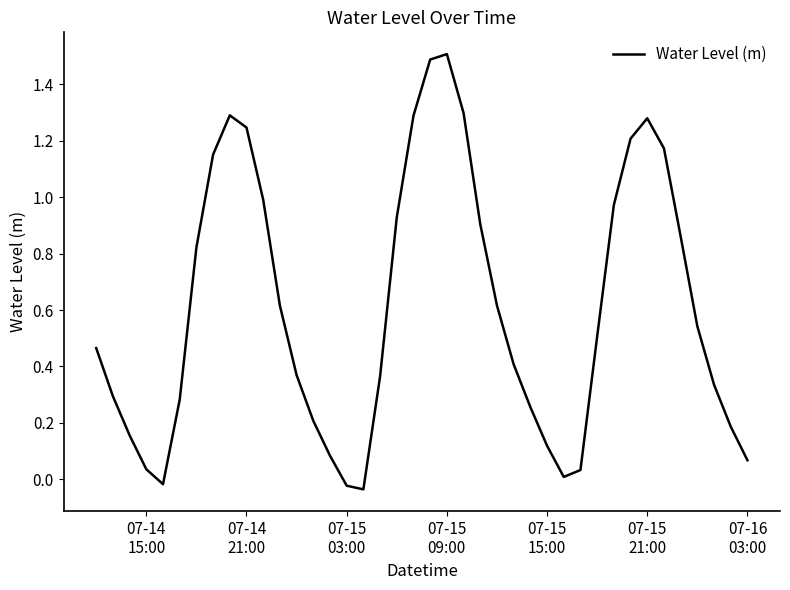

What is the greatest value displayed?

1.5